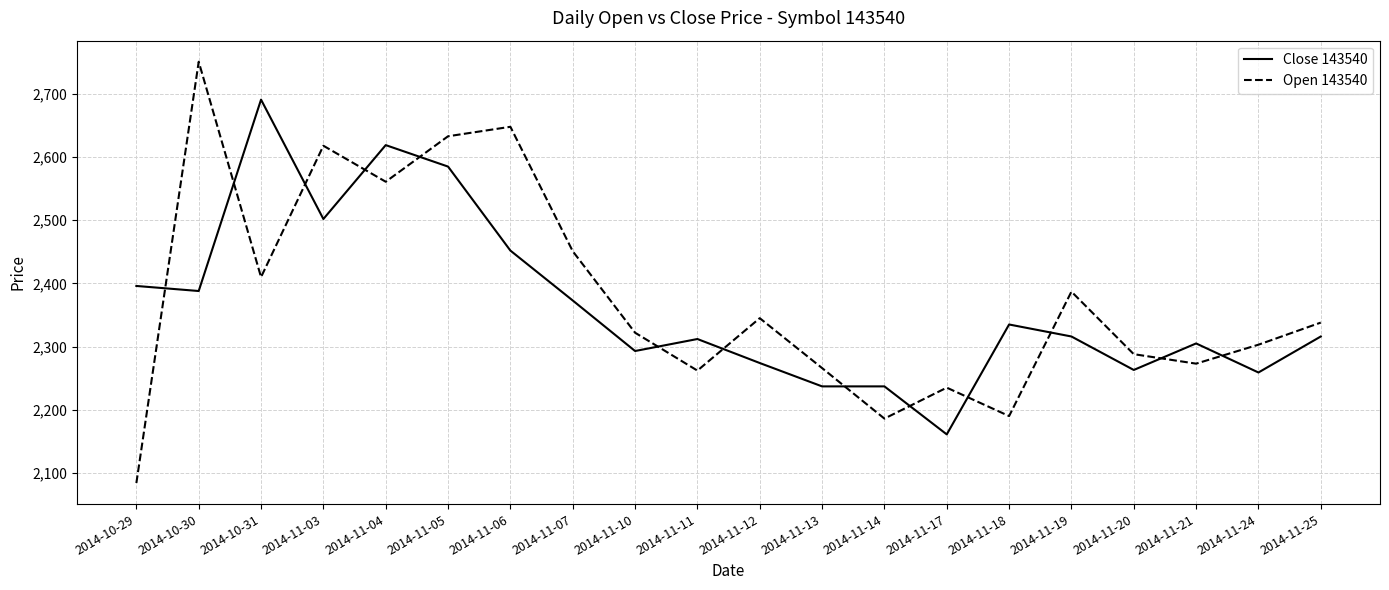

At which category does Close 143540 reach its first local peak?

2014-10-31